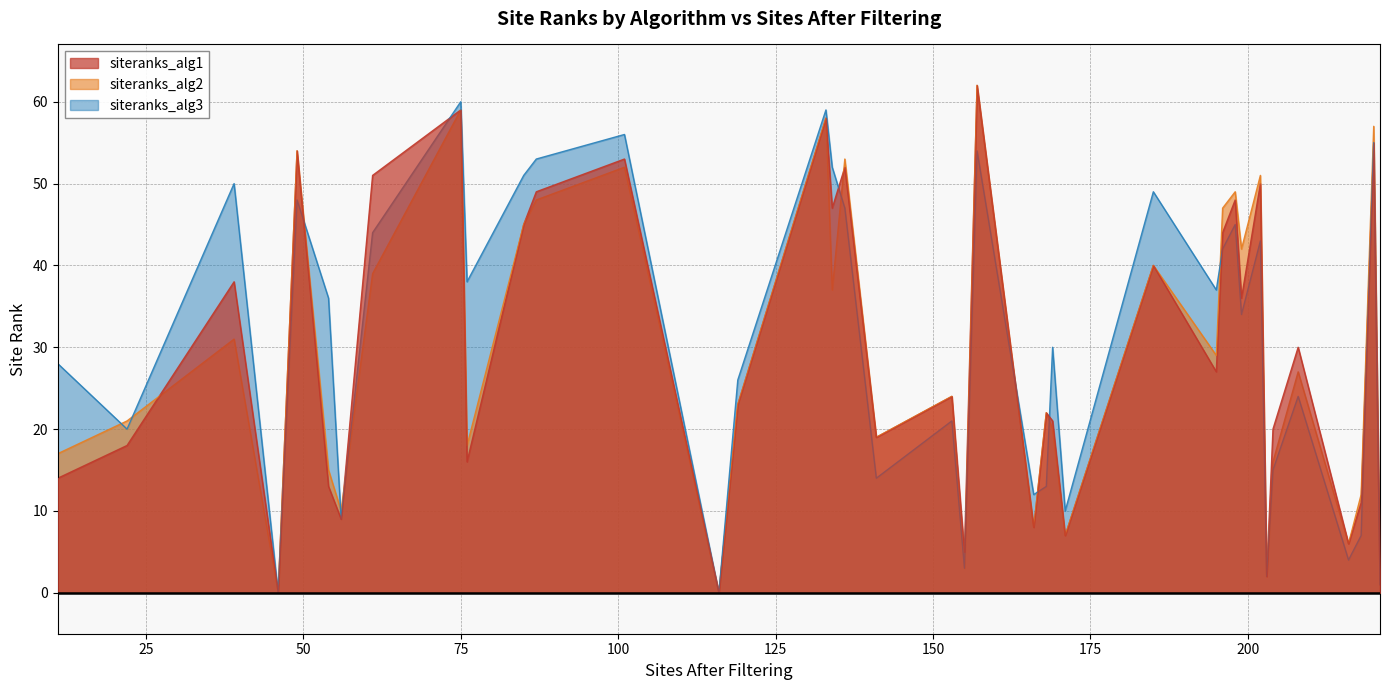

Is it true that siteranks_alg3 equals 47 at 136?

True